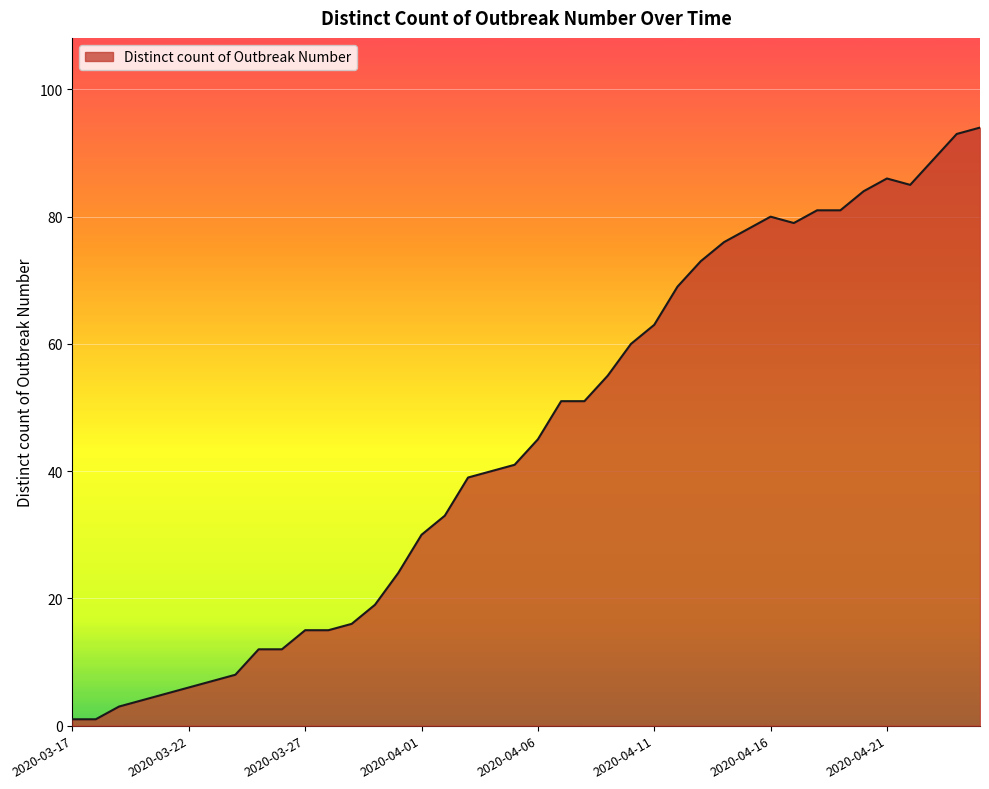

What is the difference between the maximum and minimum values?

93